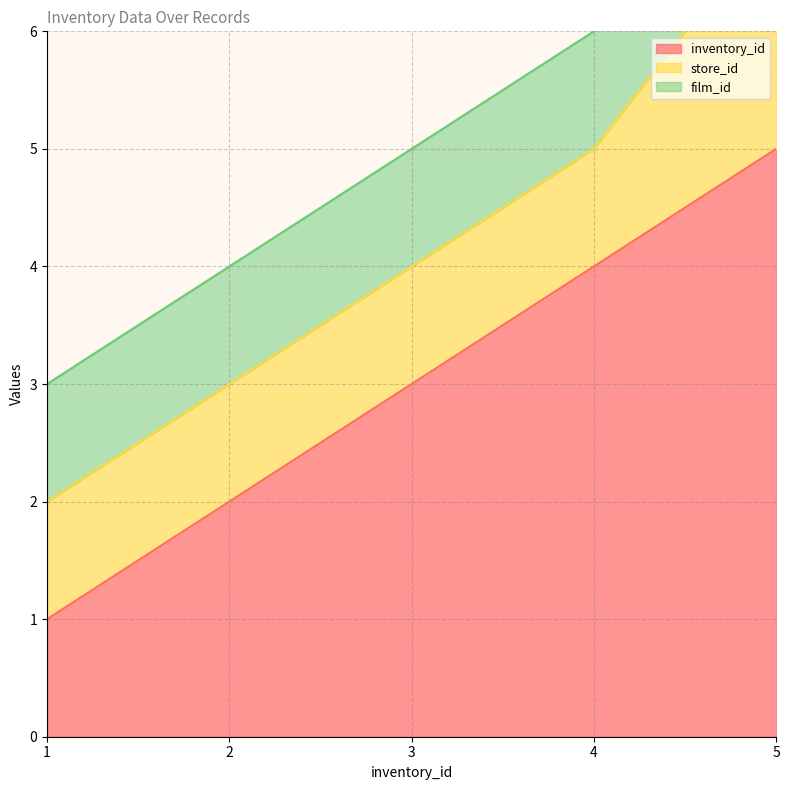

Reading left to right, list all the values displayed in this chart.

inventory_id: 1=1	2=2	3=3	4=4	5=5
store_id: 1=1	2=1	3=1	4=1	5=2
film_id: 1=1	2=1	3=1	4=1	5=1